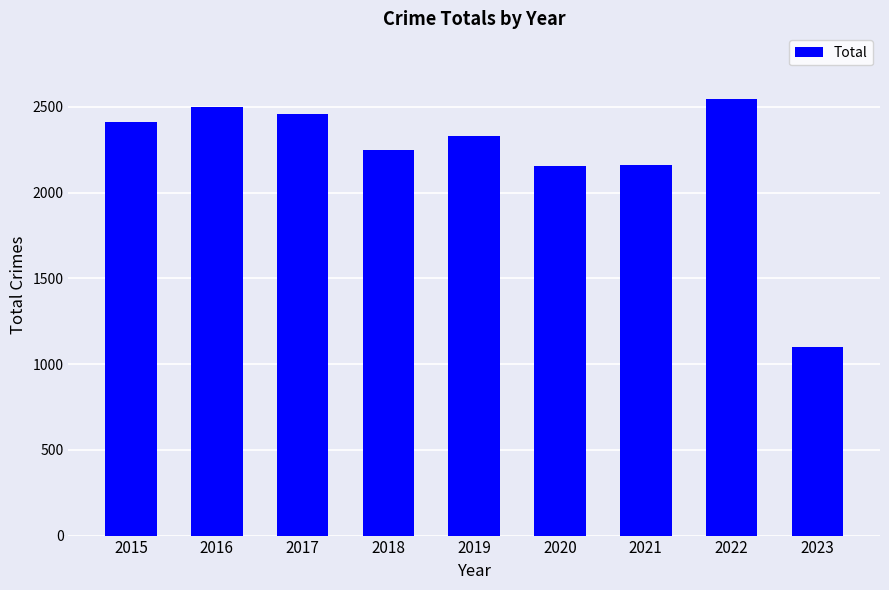

True or false: the data shows 2158 at 2020.

True